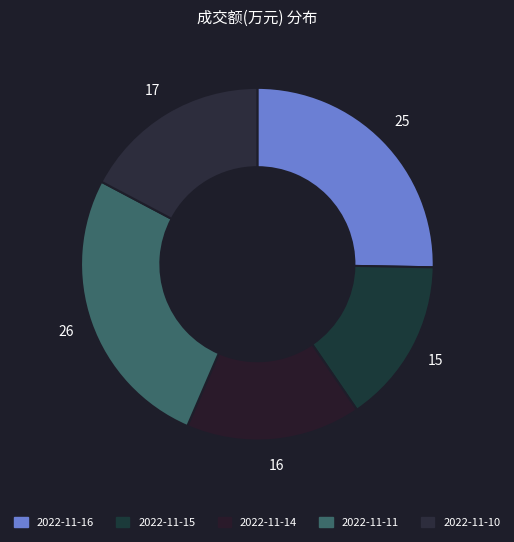

Is it true that 2022-11-16 is 33% of the pie?

False